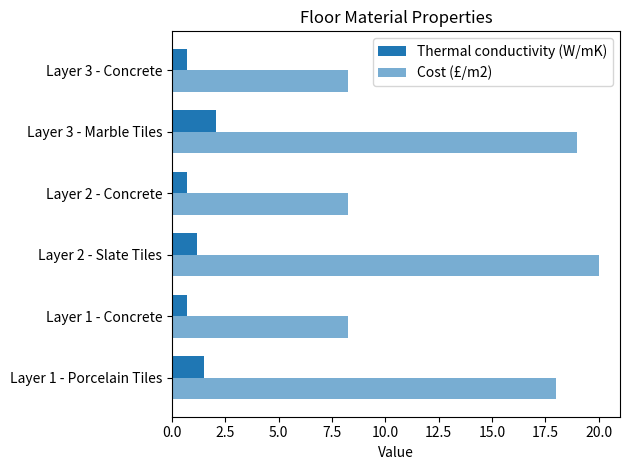

How many series are shown in this chart?

2